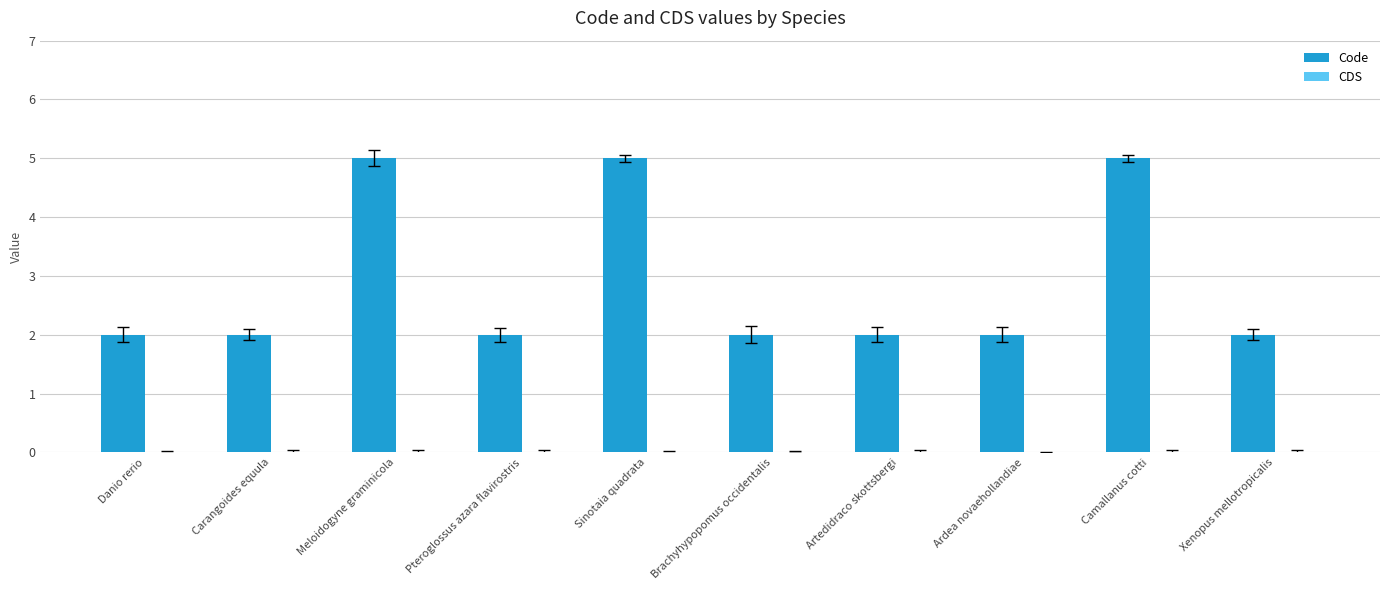

The value at Meloidogyne graminicola is 5. True or false?

True